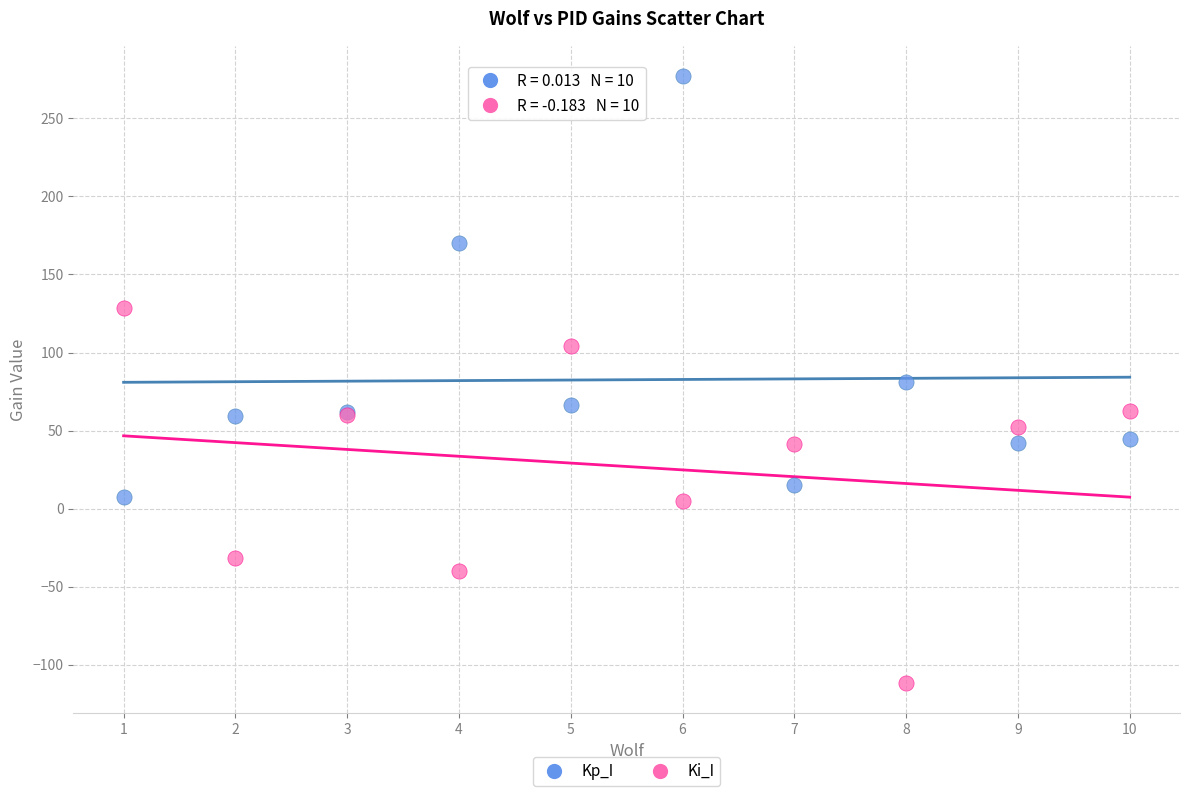

Which series reaches the minimum Y coordinate?

Ki_I